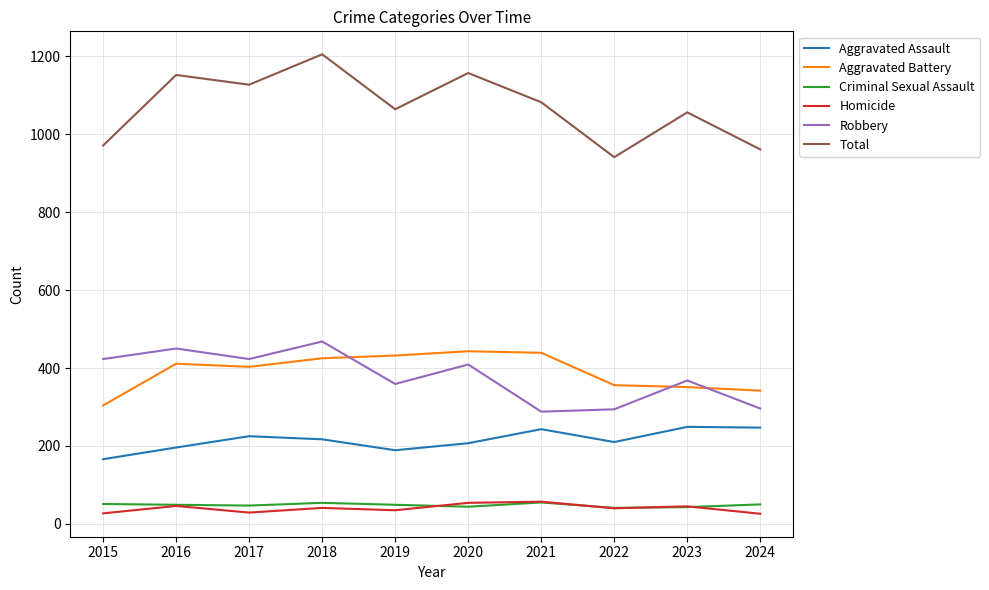

At how many categories does at least one series exceed 553?

10